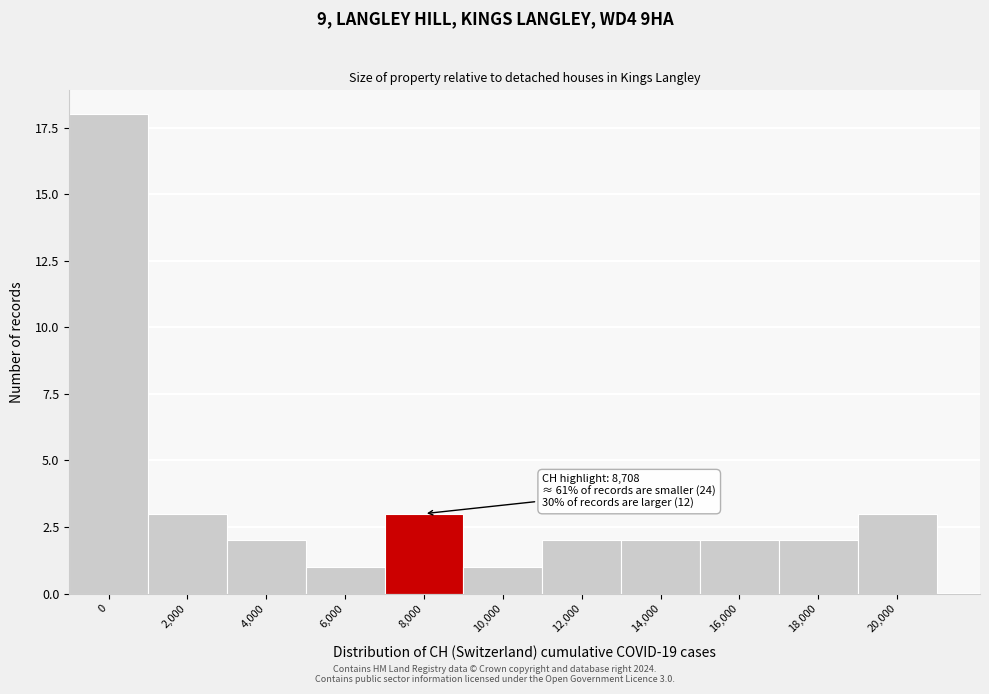

Reading left to right, transcribe all the data shown in this chart.

18	3	2	1	3	1	2	2	2	2	3